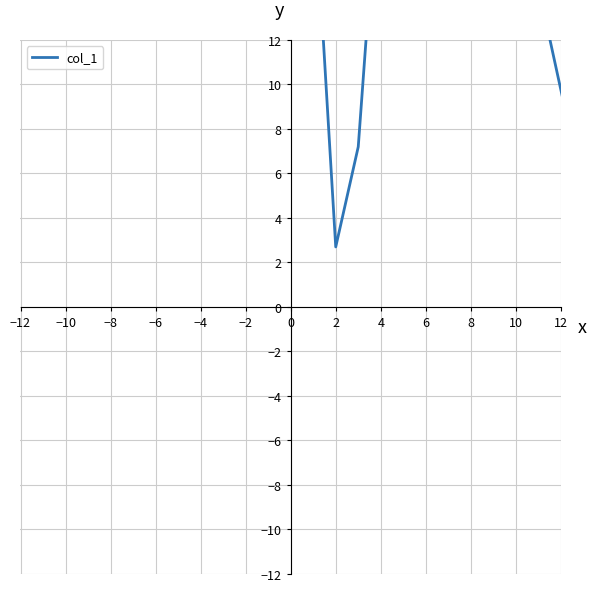

What is the change in value from 4 to 10?

-23.6